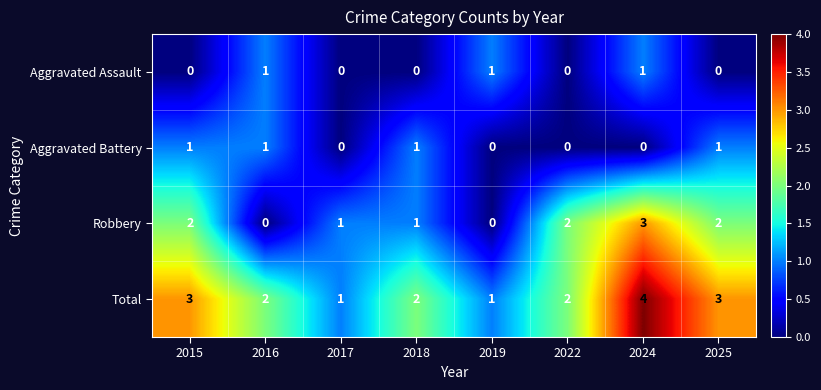

What is the difference between the highest and lowest values at 2025?

3